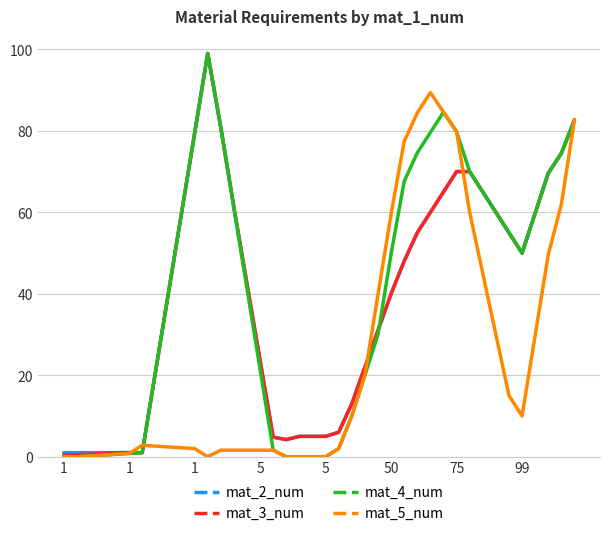

Which series has the largest range (max minus min)?

mat_4_num